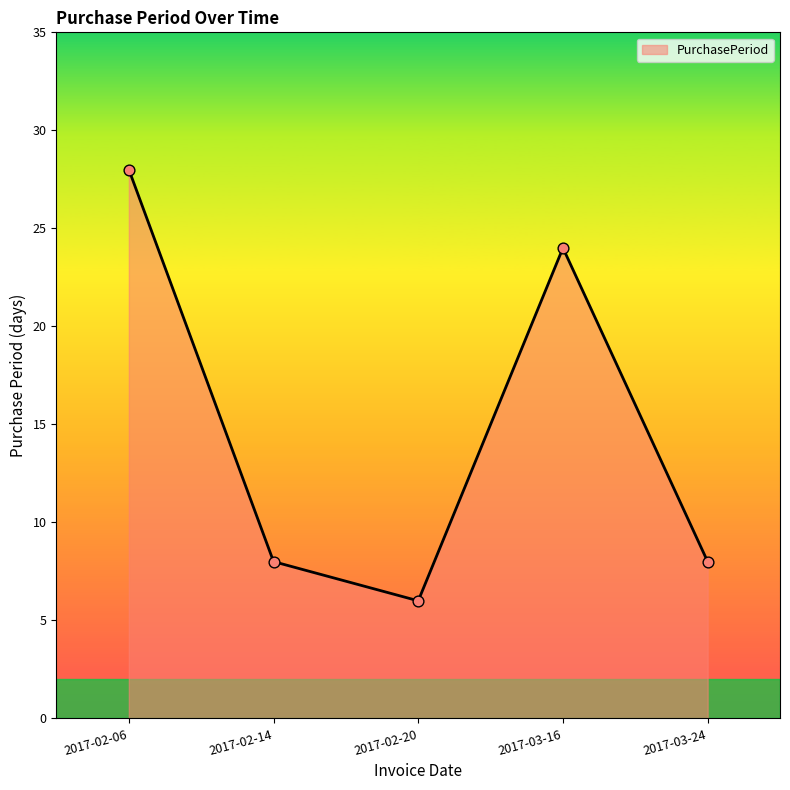

What is the change in value from 2017-02-06 to 2017-03-24?

-20